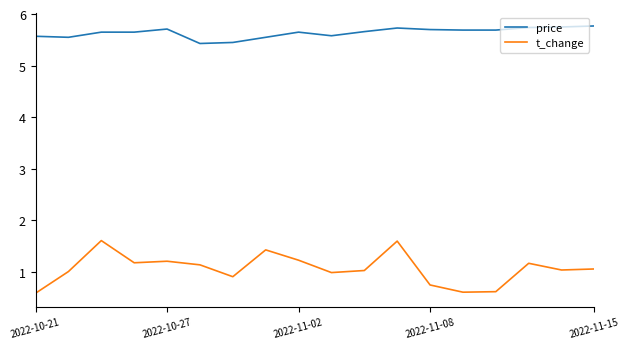

Which series has the largest range (max minus min)?

t_change